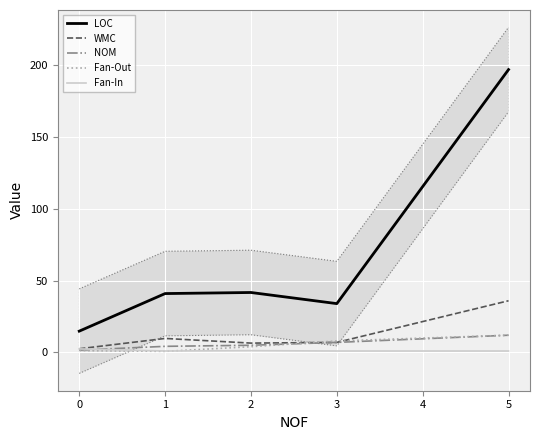

Is the value of WMC at 1 greater than the value of Fan-In at 5?

Yes